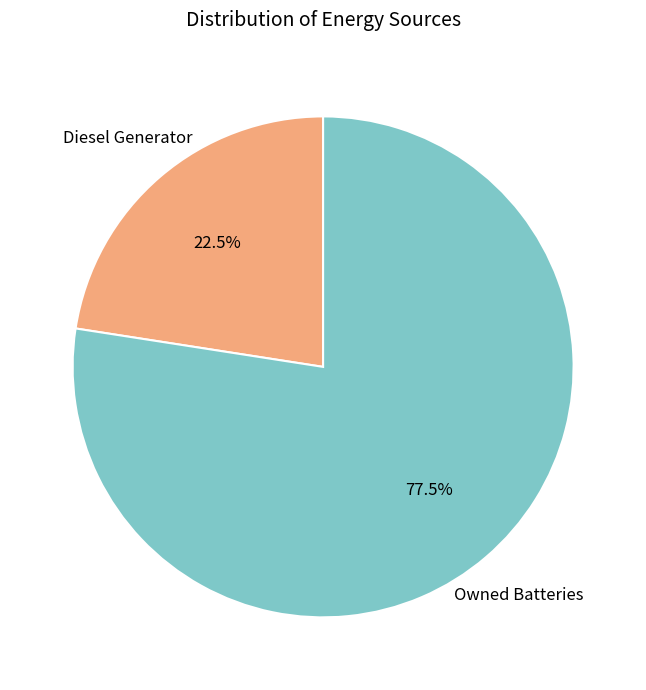

Is there a majority slice in this chart?

Yes